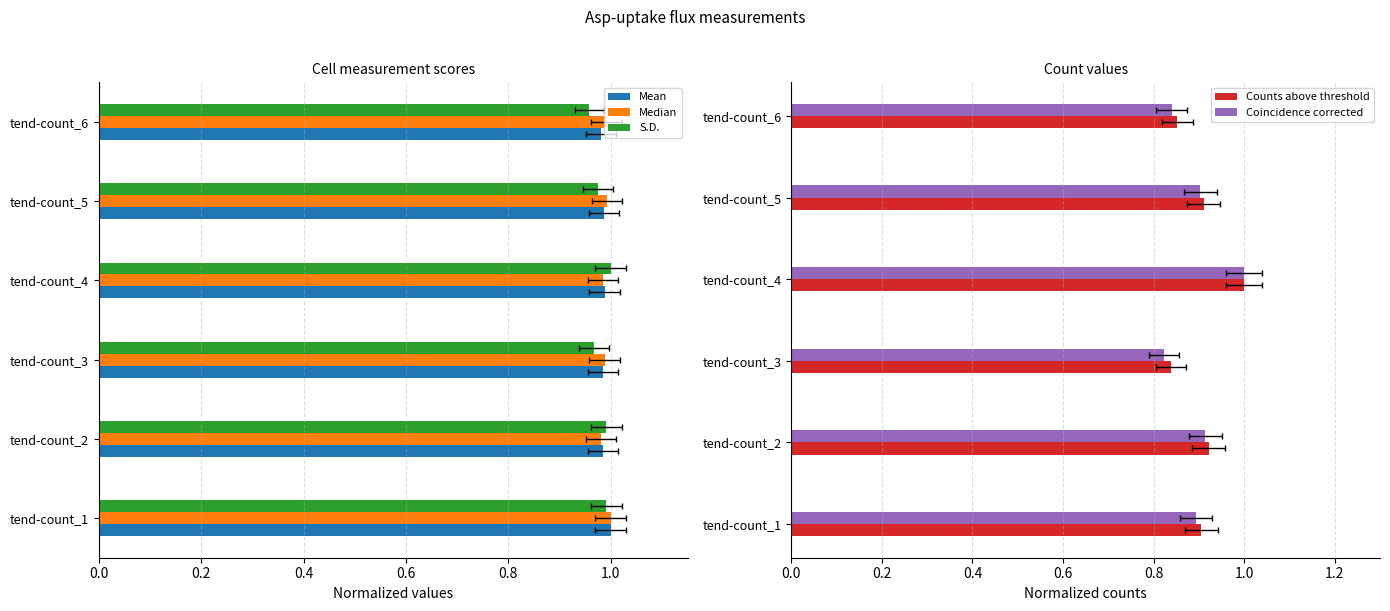

What is the average value of the S.D. series?

1.0